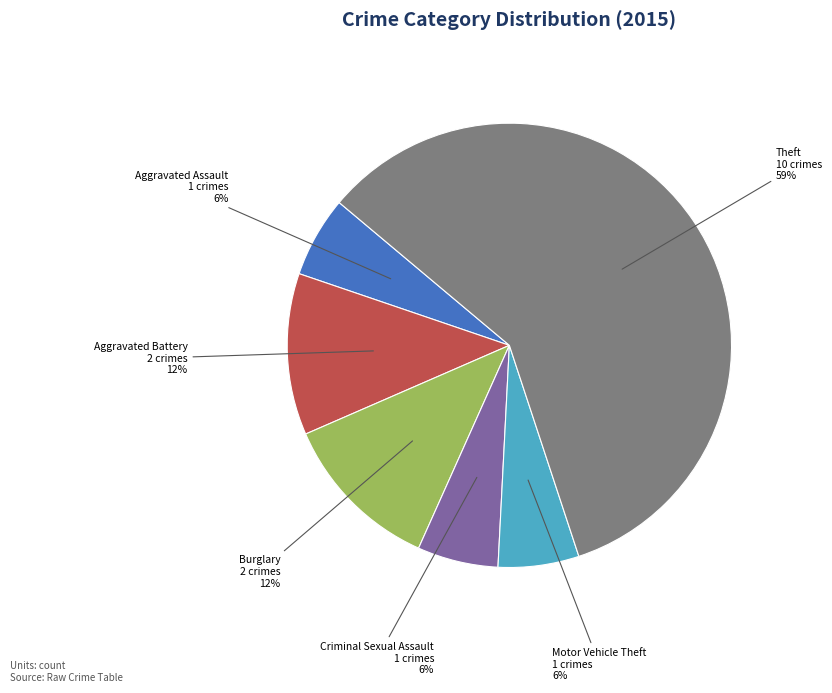

How many slices are in this pie chart?

6